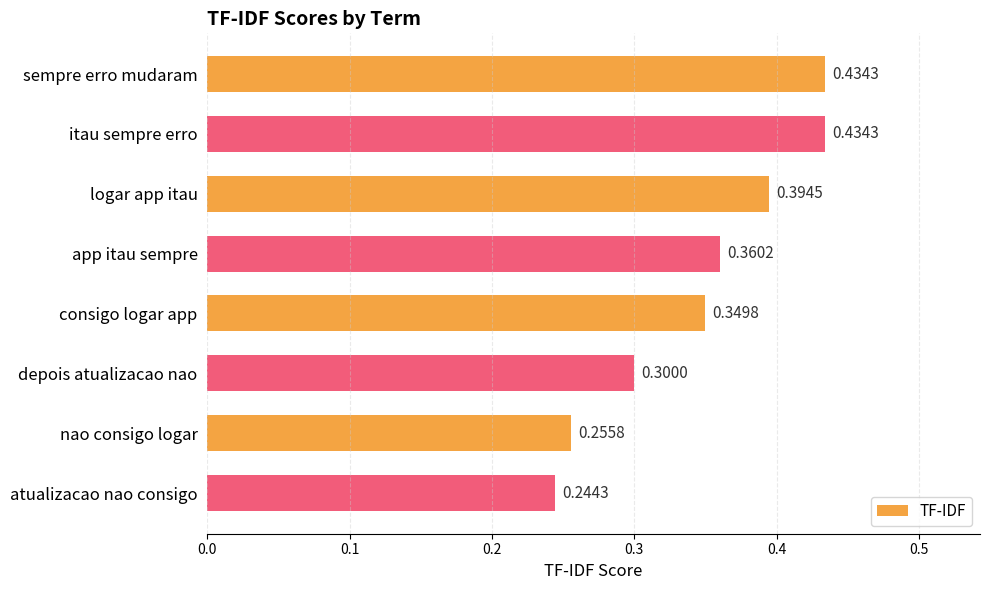

What is the average value?

0.3